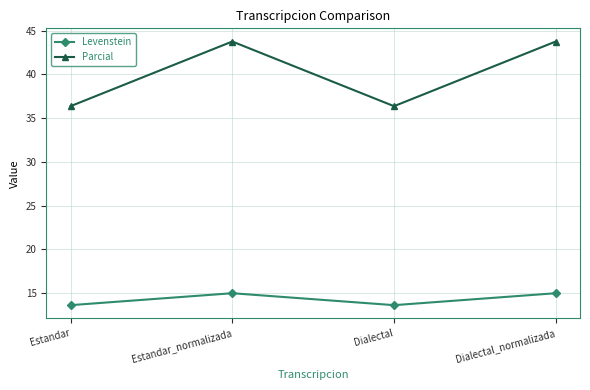

Rank the series by their maximum value, from highest to lowest.

Parcial, Levenstein